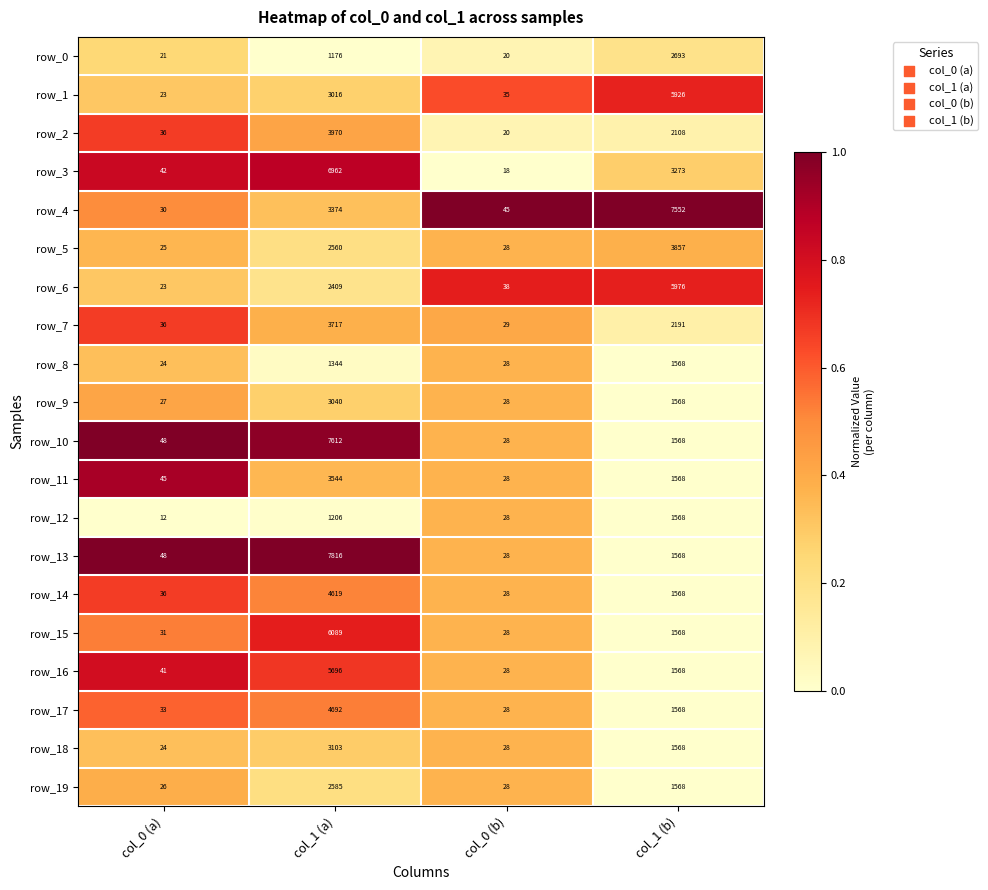

Where does the row_11 series first go above 1568?

col_1 (a)